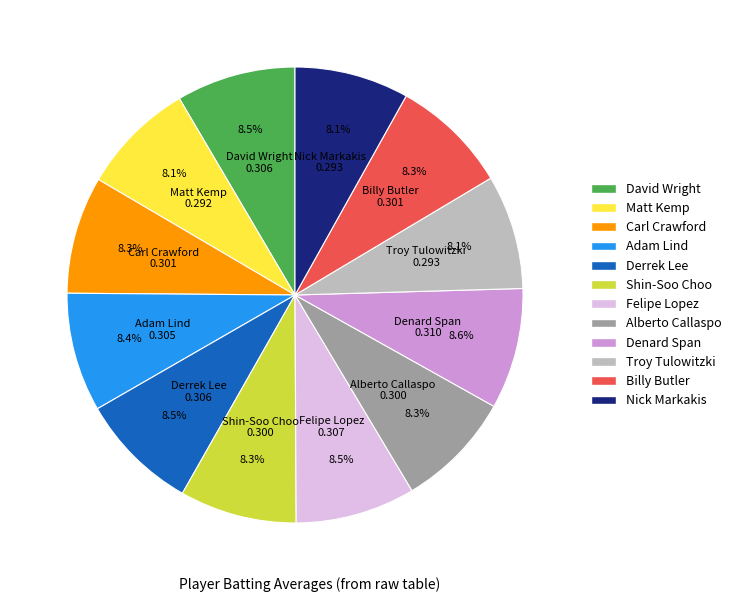

Is there a majority slice in this chart?

No